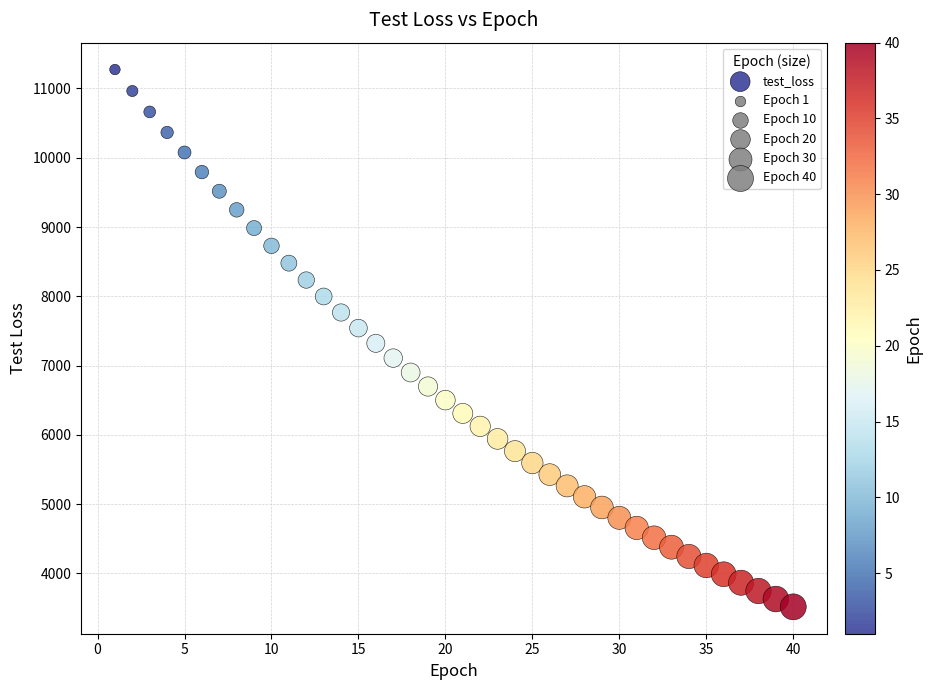

What is the range of X values (max minus min)?

39.0